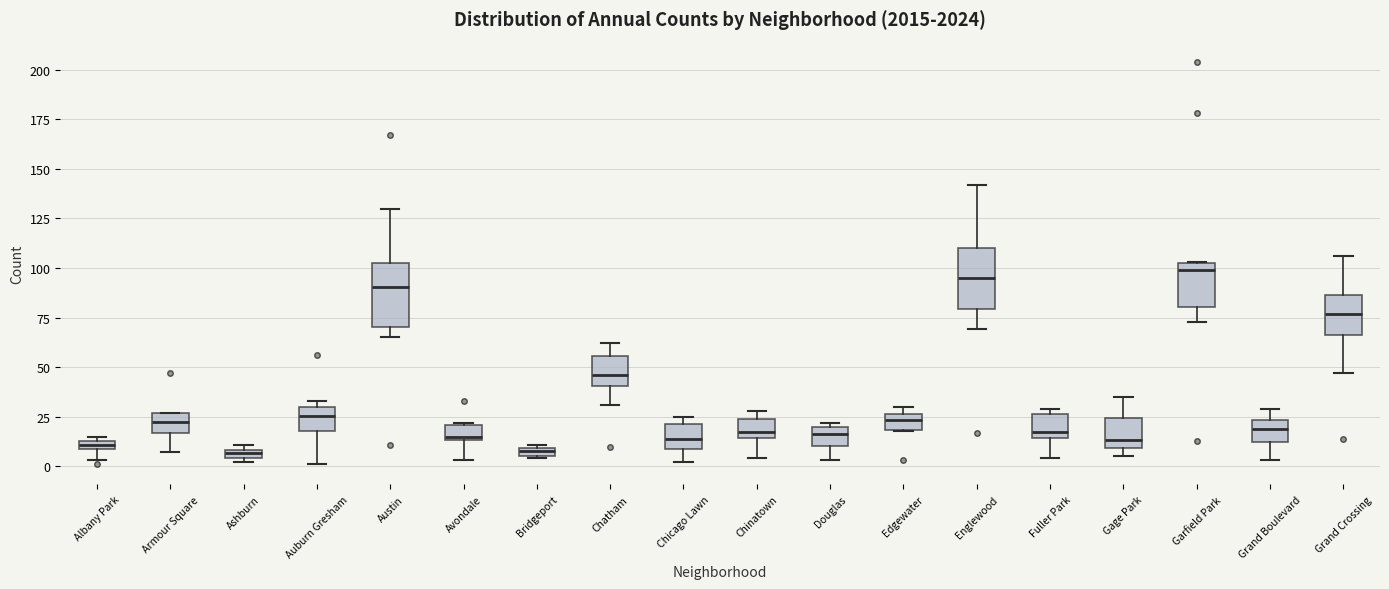

Where does the median line of the box for Chicago Lawn sit on the y-axis? The values are not printed on the chart, so give them approximately, as read against the axis.

15